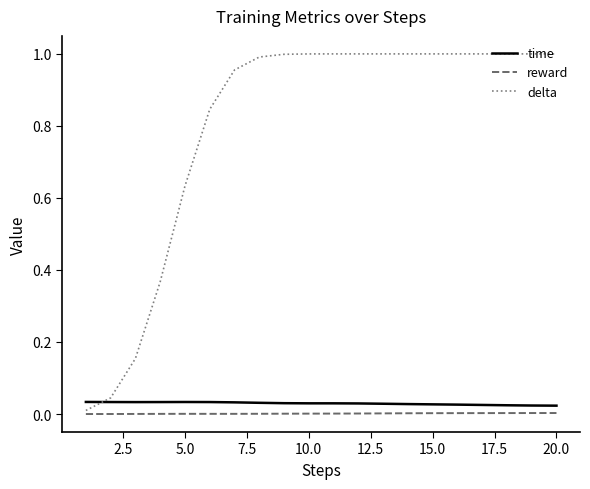

Which series has the largest range (max minus min)?

delta